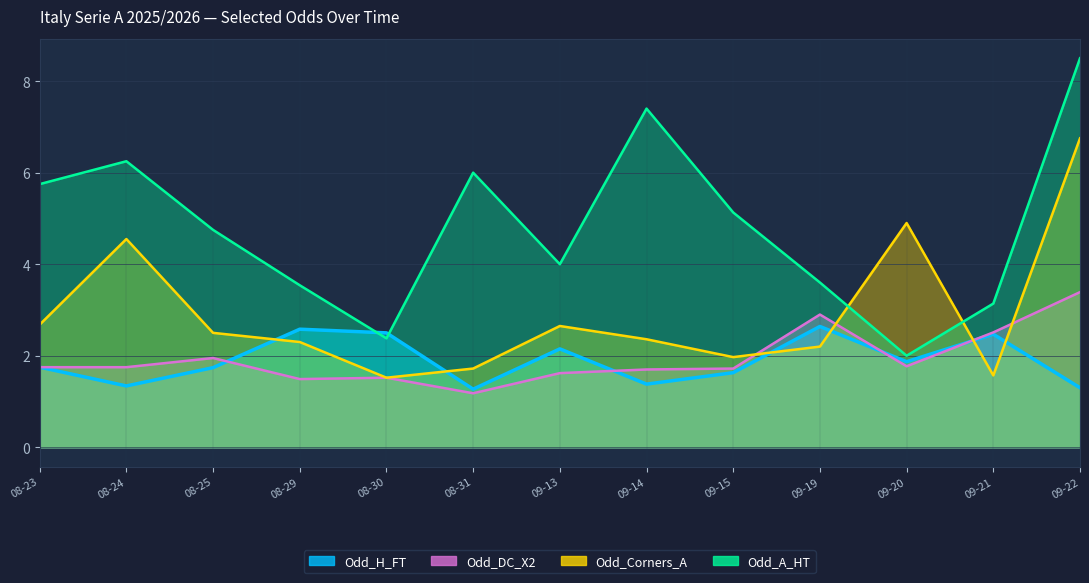

What is the value of the Odd_DC_X2 point at the 7th from the left?

1.6